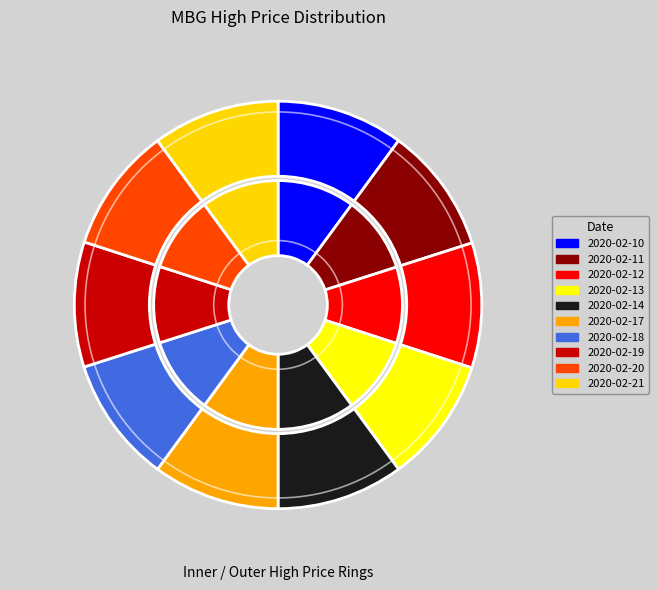

How many slices are in this pie chart?

10